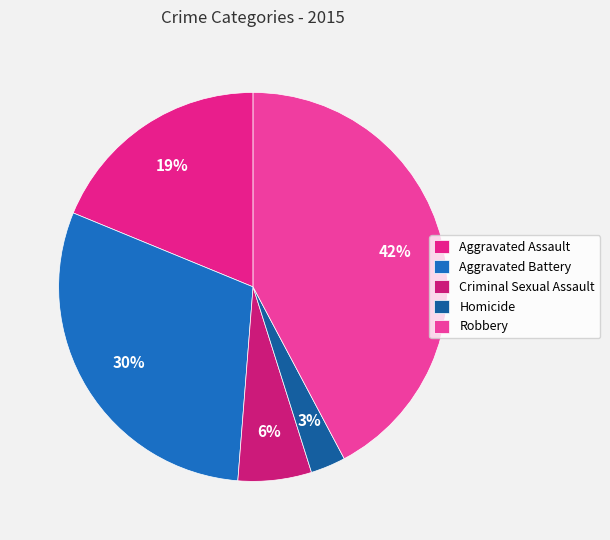

Is there a majority slice in this chart?

No